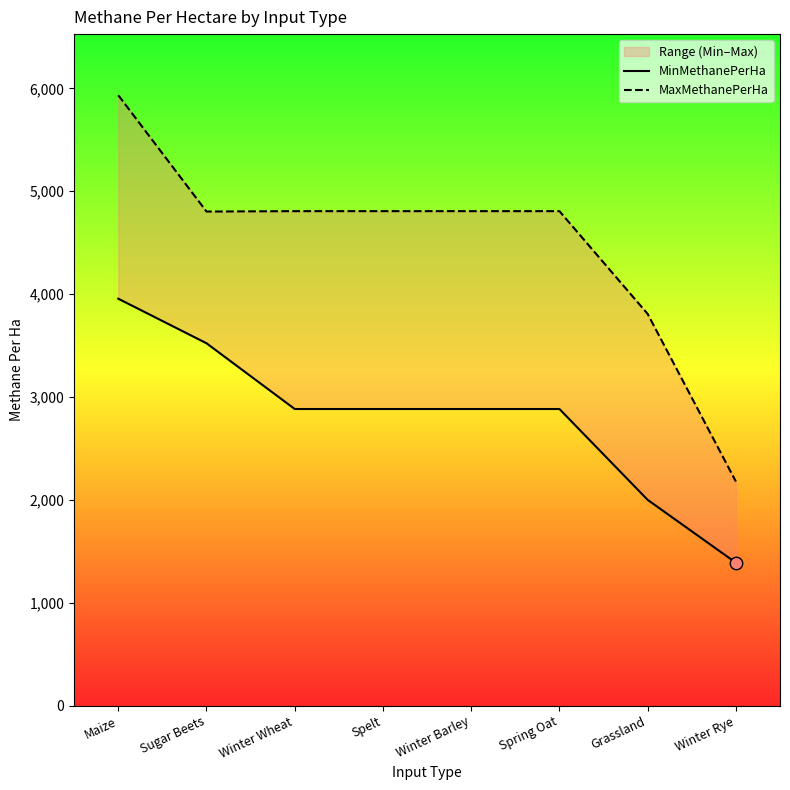

Is the value of MinMethanePerHa at Grassland greater than the value of MaxMethanePerHa at Winter Wheat?

No